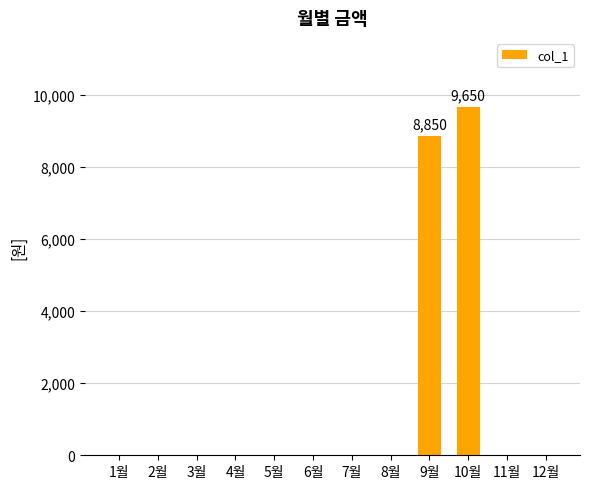

The chart shows a value of 0 at 6월. True or false?

True